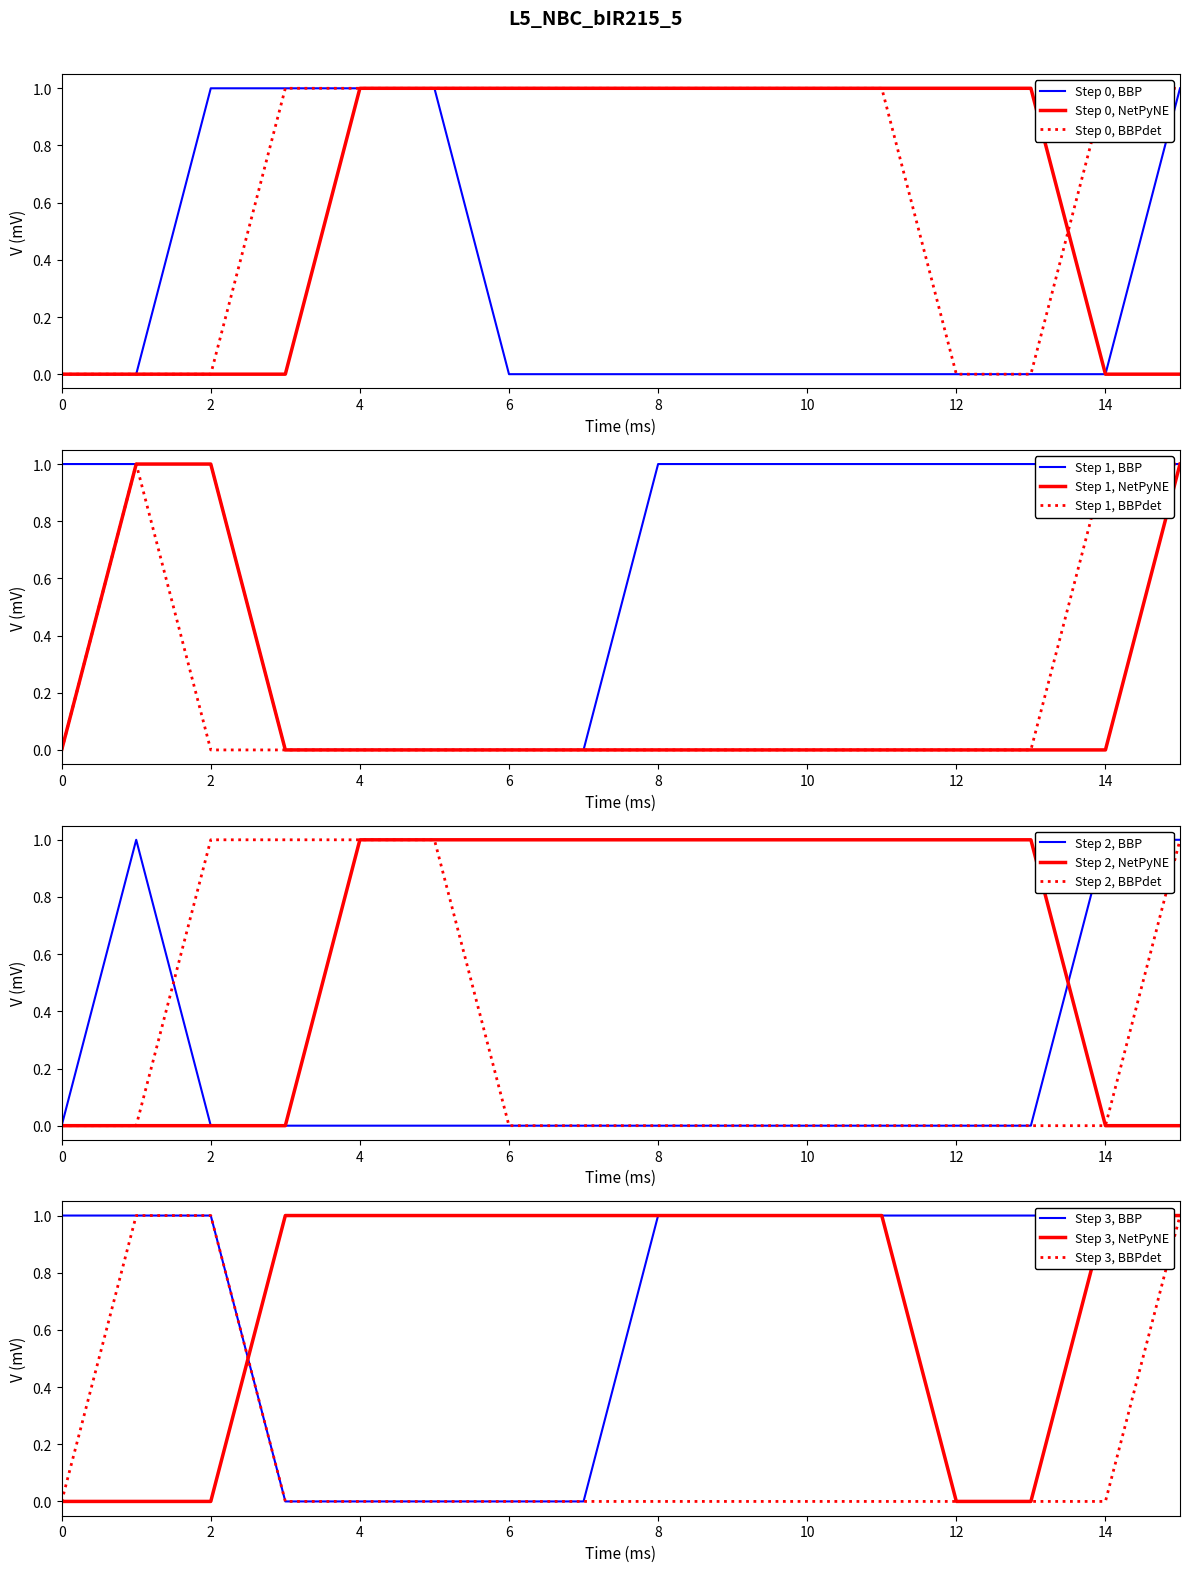

The col_2 series shows 1 at 11. True or false?

False